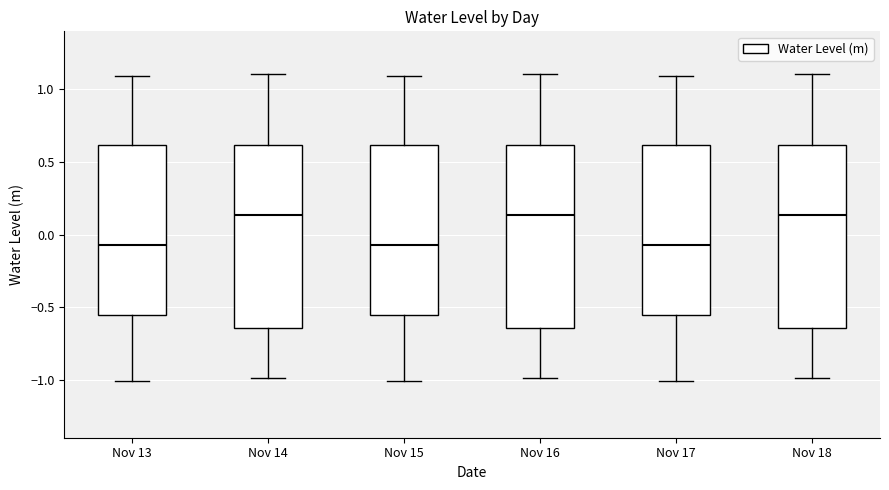

Reading left to right, read every box against the y-axis: the position of its median line, the range the box covers, and the ends of its whiskers. The values are not printed on the chart, so give them approximately, as read against the axis.

Nov 13: median -0.05, box -0.55 to 0.60, whiskers -1.00 to 1.10
Nov 14: median 0.15, box -0.65 to 0.60, whiskers -1.00 to 1.10
Nov 15: median -0.05, box -0.55 to 0.60, whiskers -1.00 to 1.10
Nov 16: median 0.15, box -0.65 to 0.60, whiskers -1.00 to 1.10
Nov 17: median -0.05, box -0.55 to 0.60, whiskers -1.00 to 1.10
Nov 18: median 0.15, box -0.65 to 0.60, whiskers -1.00 to 1.10